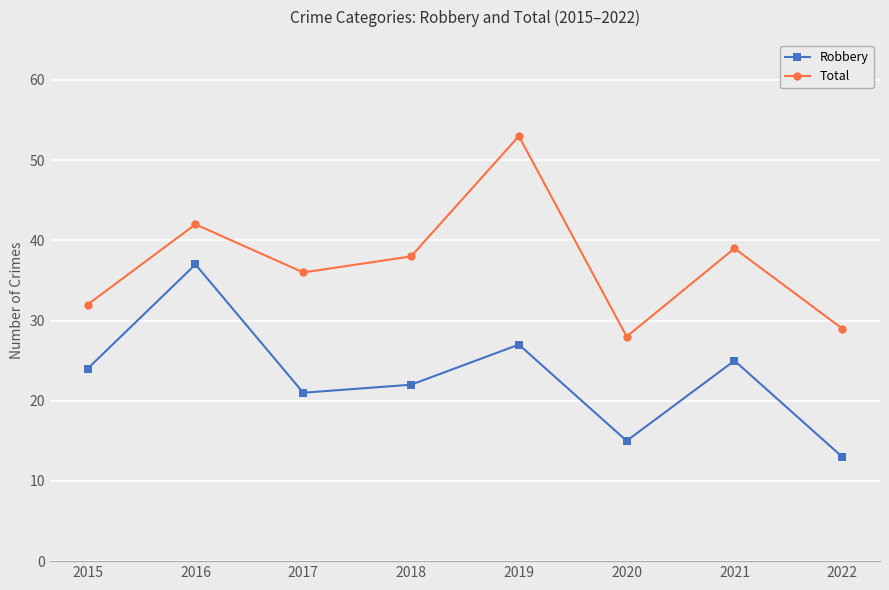

Reading left to right, transcribe all the data shown in this chart.

Robbery: 2015=24	2016=37	2017=21	2018=22	2019=27	2020=15	2021=25	2022=13
Total: 2015=32	2016=42	2017=36	2018=38	2019=53	2020=28	2021=39	2022=29